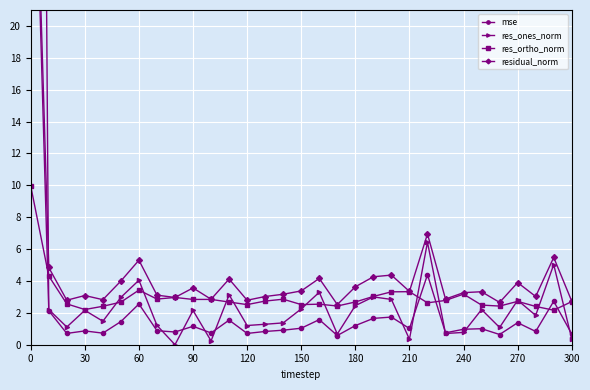

What is the lowest value of the mse series?

0.6